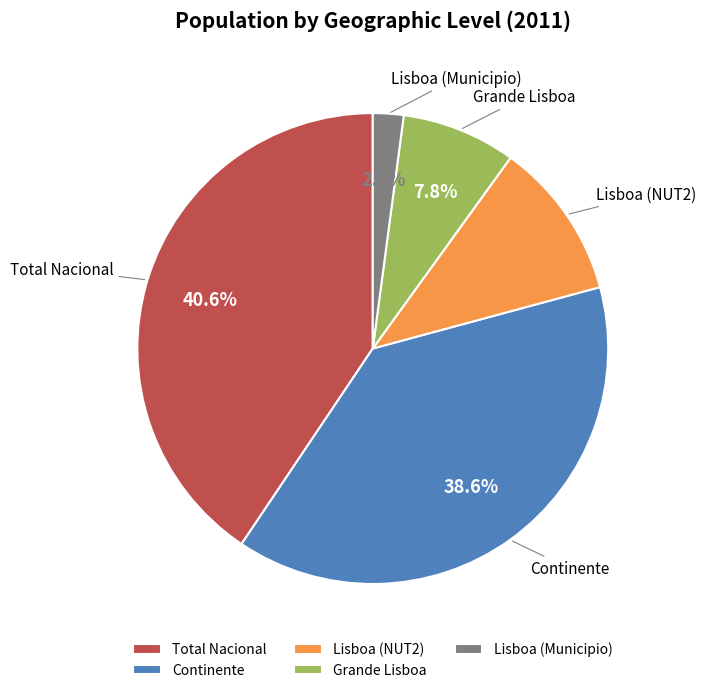

What is the largest slice in the pie chart?

Total Nacional